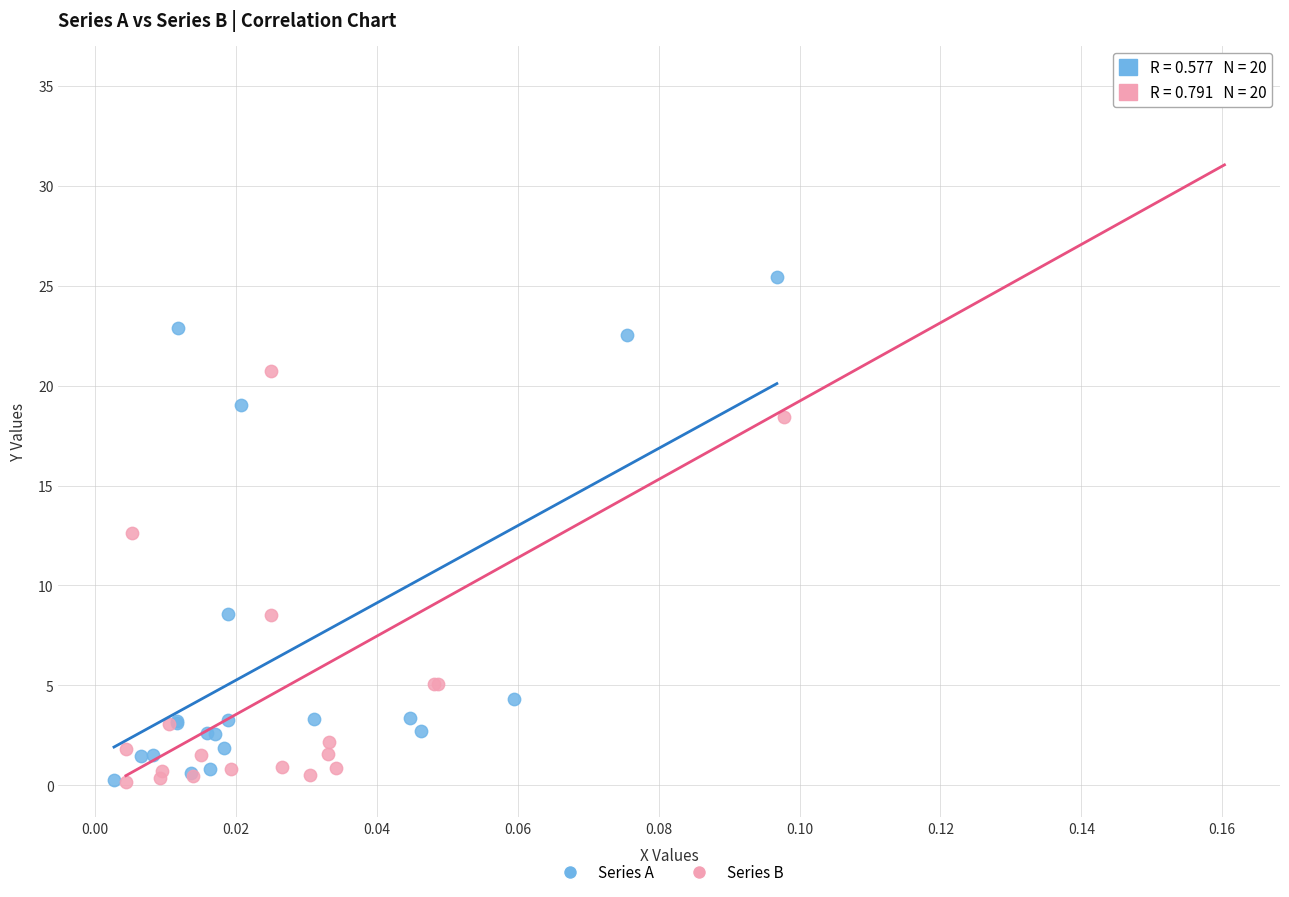

What are all the series names shown in the legend?

Series A, Series B